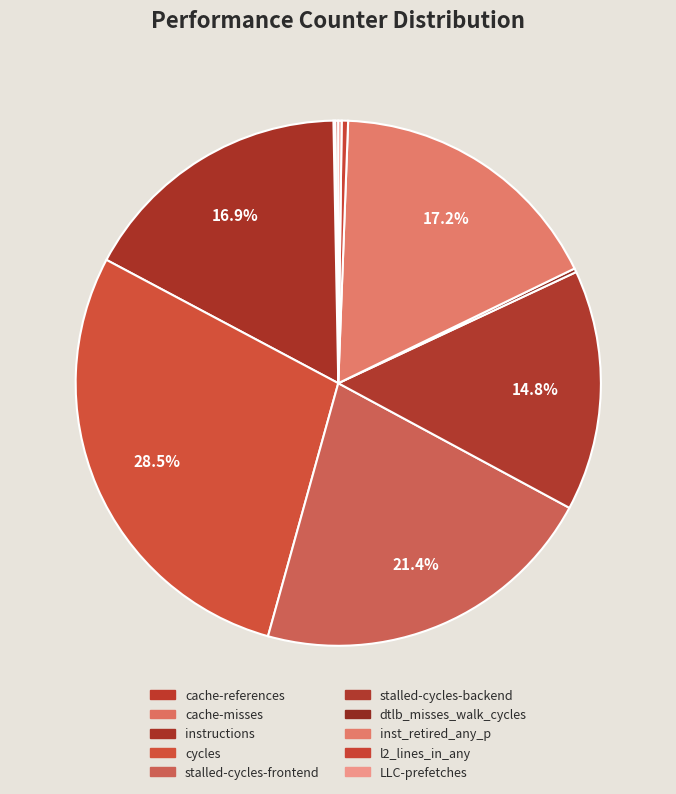

What is the smallest slice in the pie chart?

cache-misses